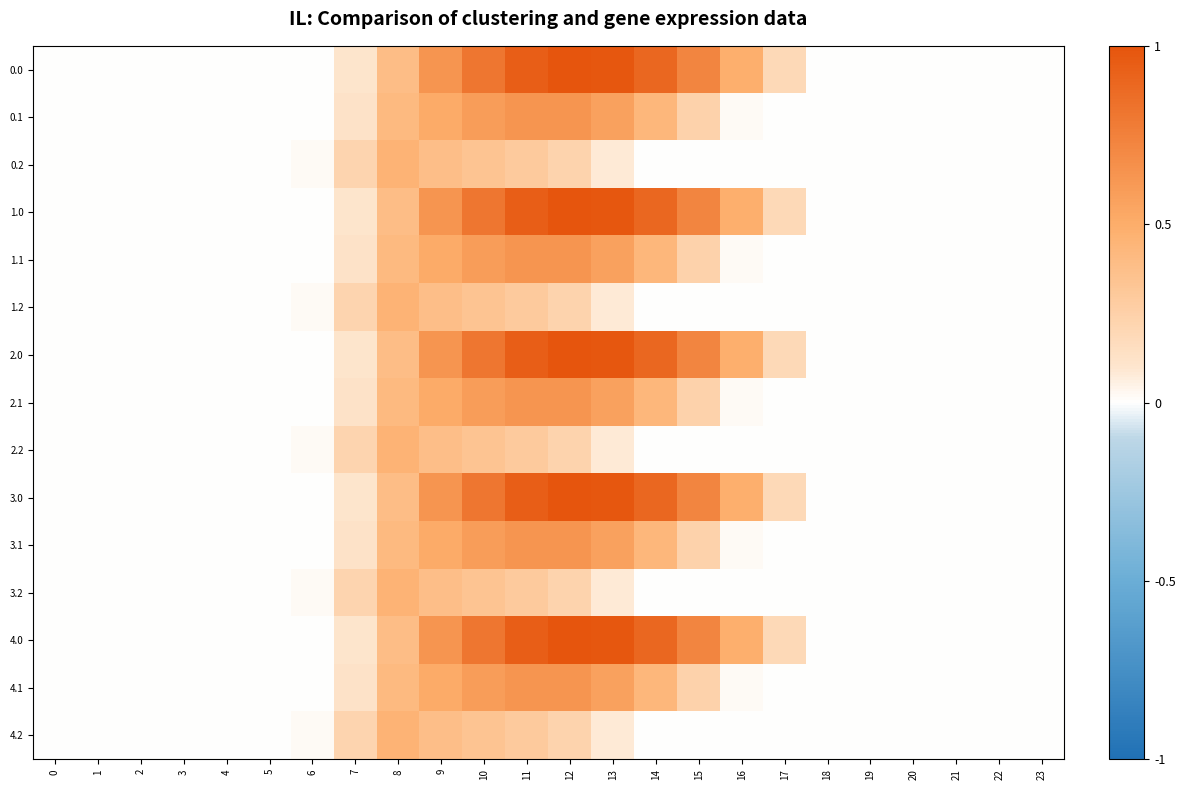

How many categories are shown in the chart?

24